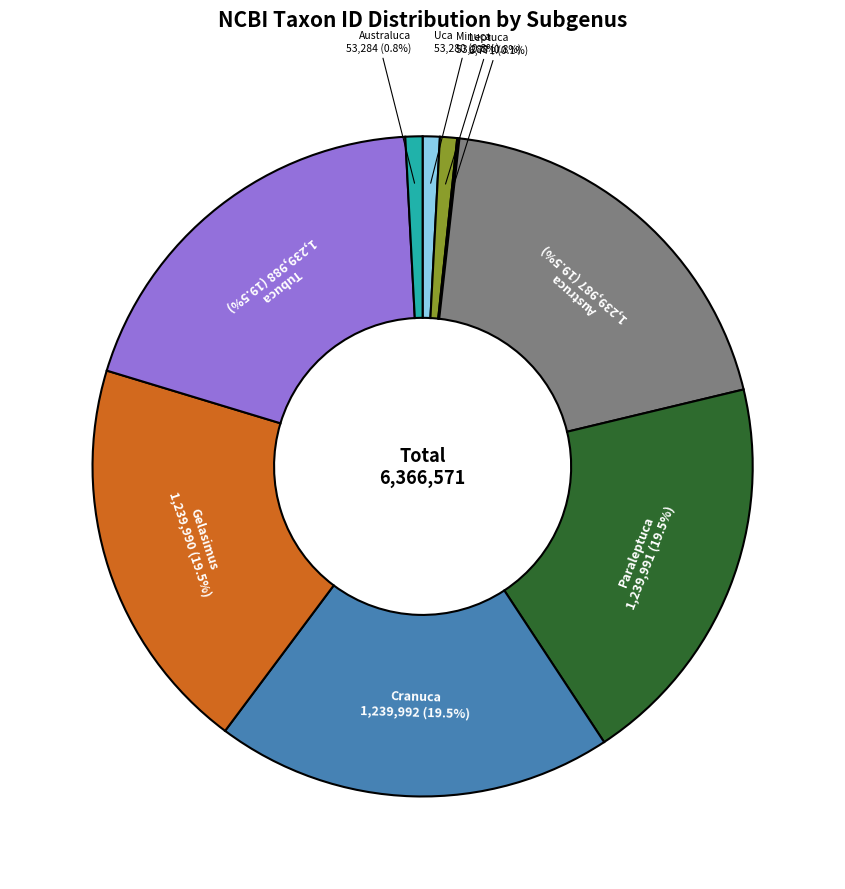

Combined, what portion of the pie is Austruca and Australuca?

20.3%